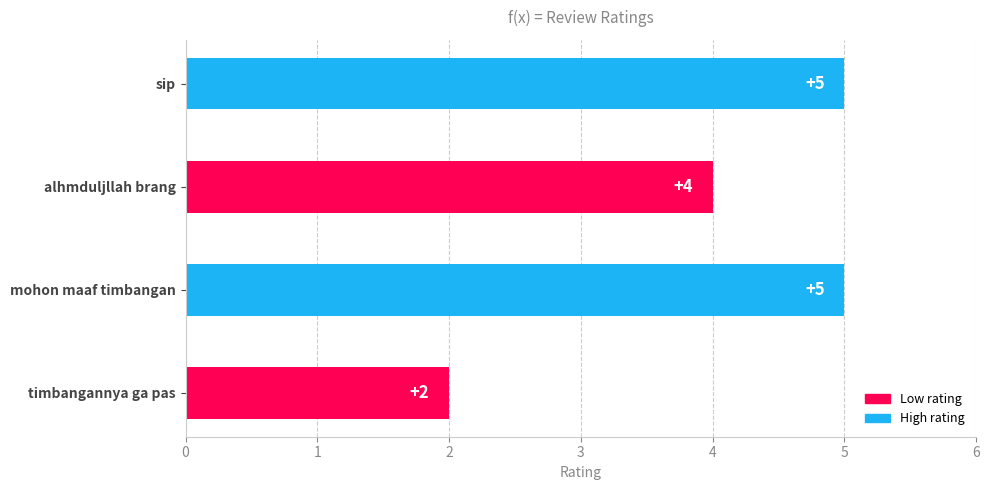

Are the bars horizontal?

Yes